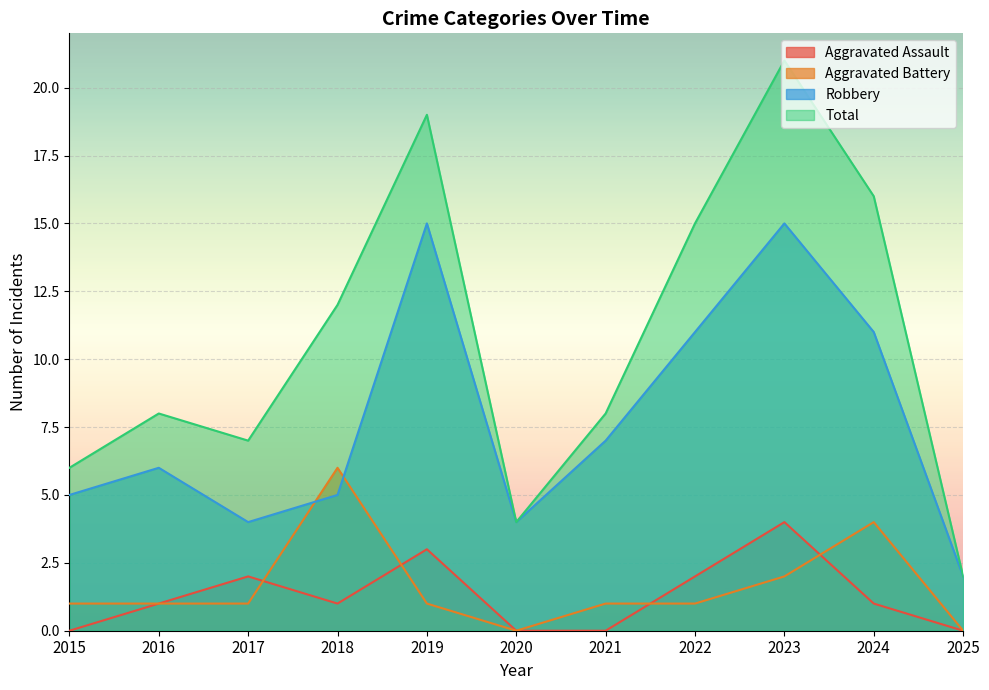

What is the sum of all Robbery values?

85